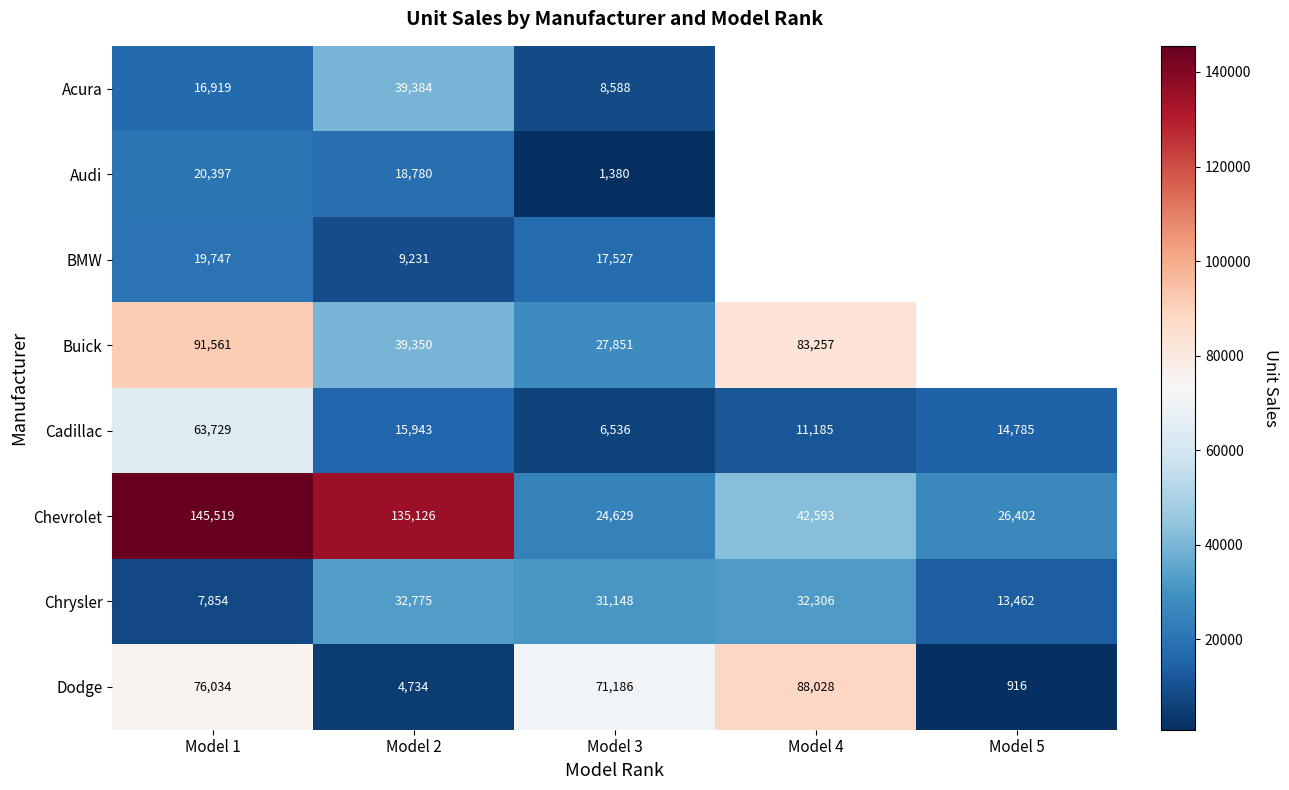

Where is Cadillac nearest to the value 35132?

Model 2